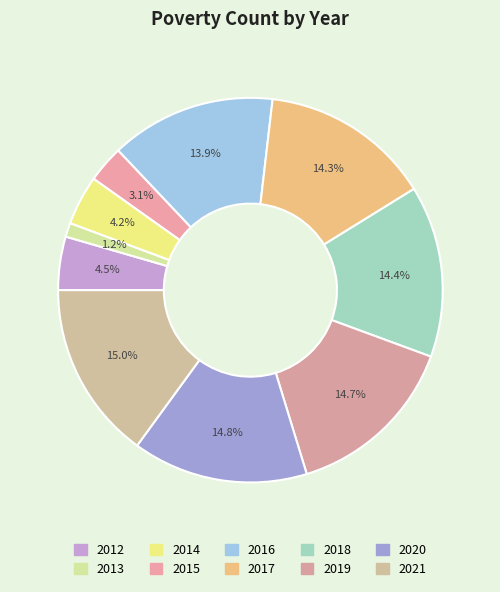

How many segments does this pie chart have?

10